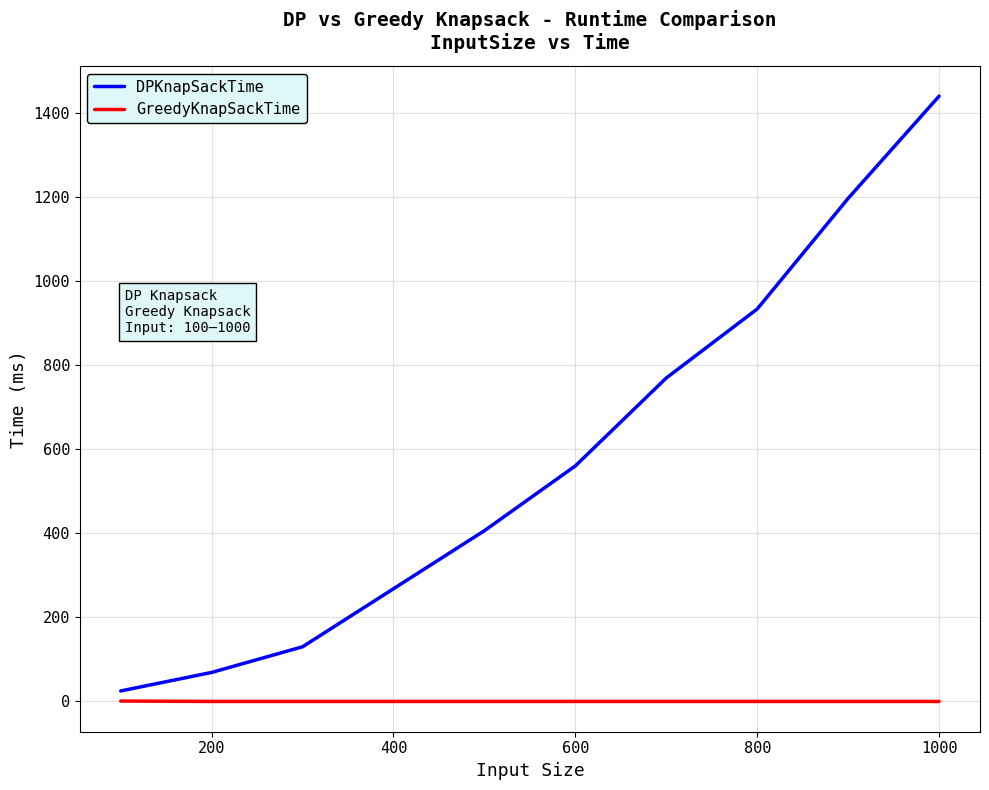

Rank the series by their maximum value, from highest to lowest.

DPKnapSackTime, GreedyKnapSackTime